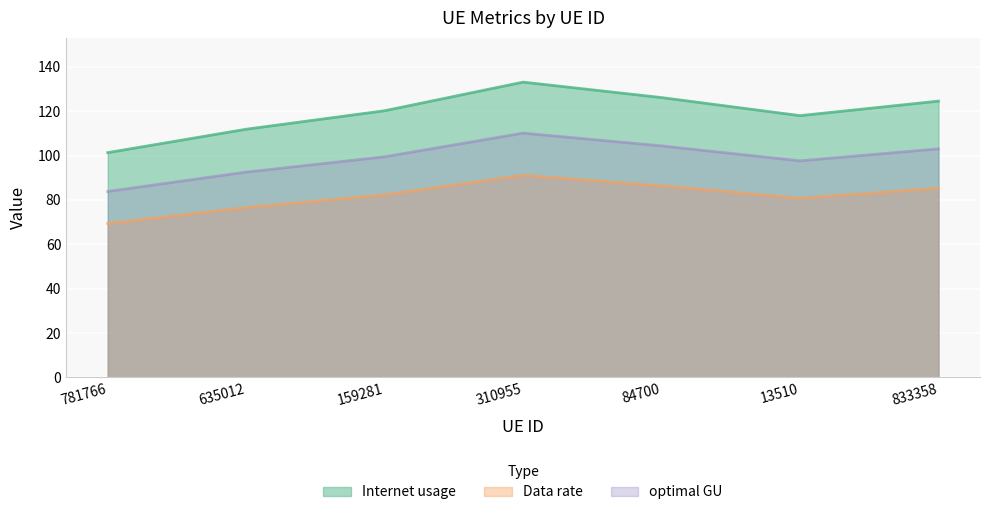

Rank the series by their average value, from highest to lowest.

Internet usage, optimal GU, Data rate